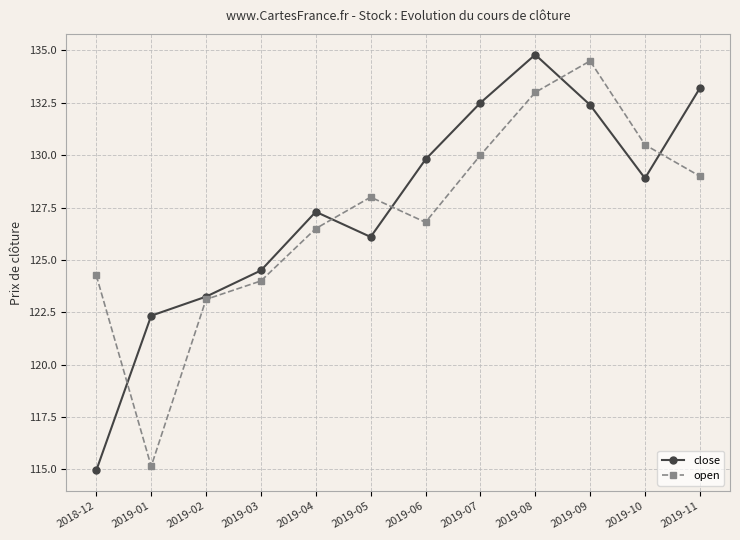

Rank the series at 2019-01 from lowest to highest value.

open, close